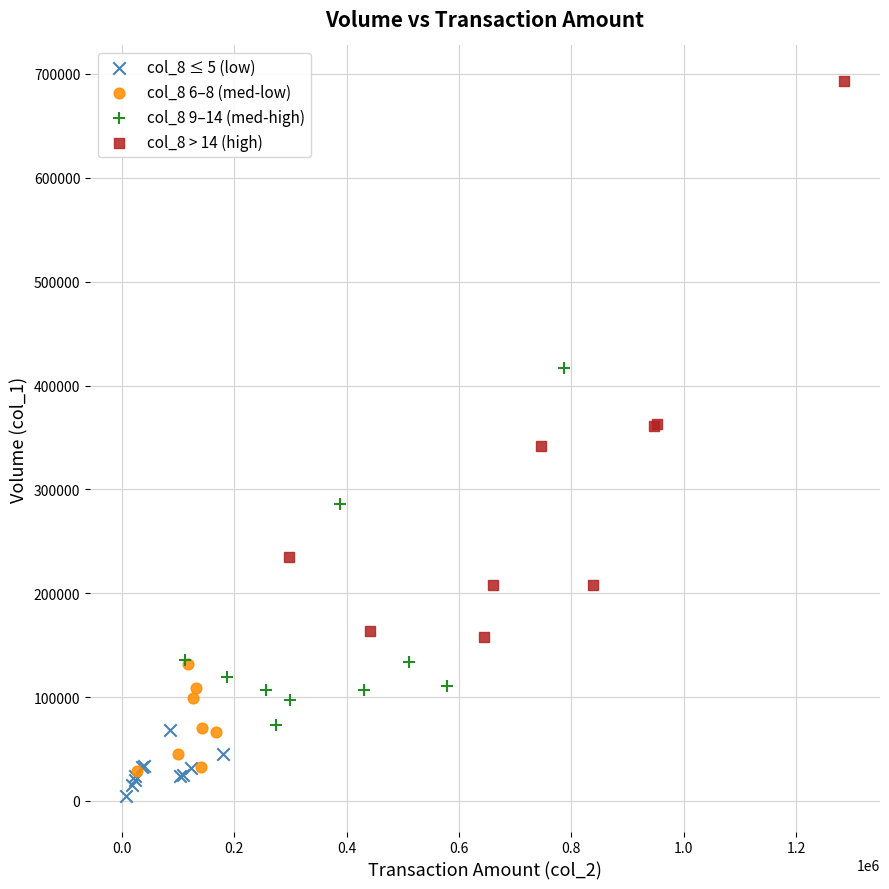

Which series contains the highest Y value?

col_8 > 14 (high)